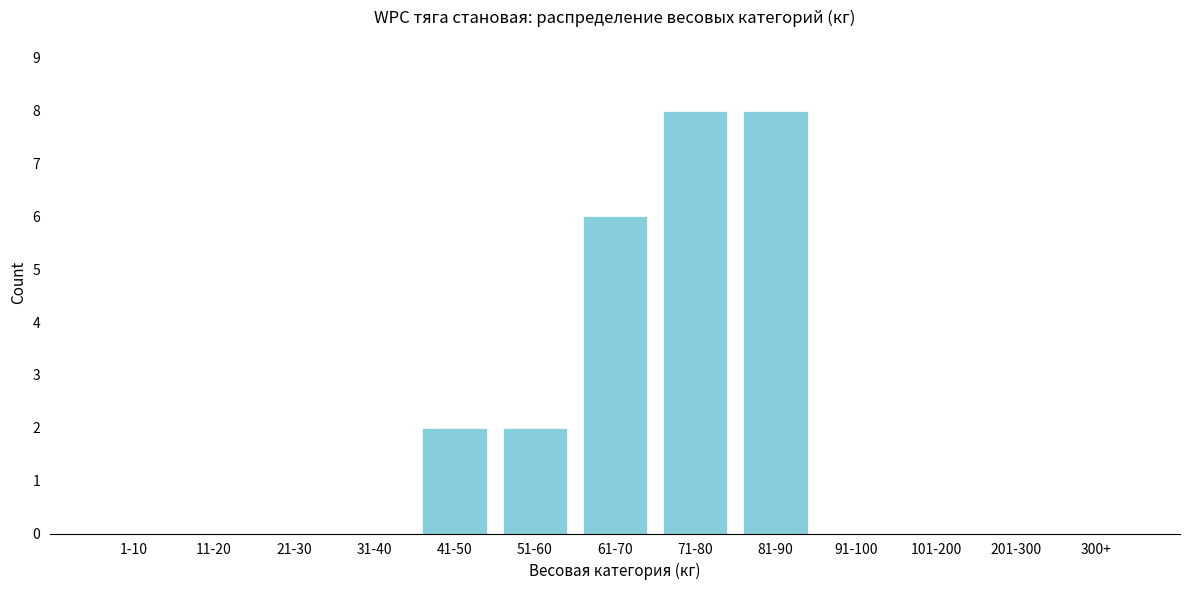

Reading right to left, what are all the values shown in this chart?

300+=0	201-300=0	101-200=0	91-100=0	81-90=8	71-80=8	61-70=6	51-60=2	41-50=2	31-40=0	21-30=0	11-20=0	1-10=0